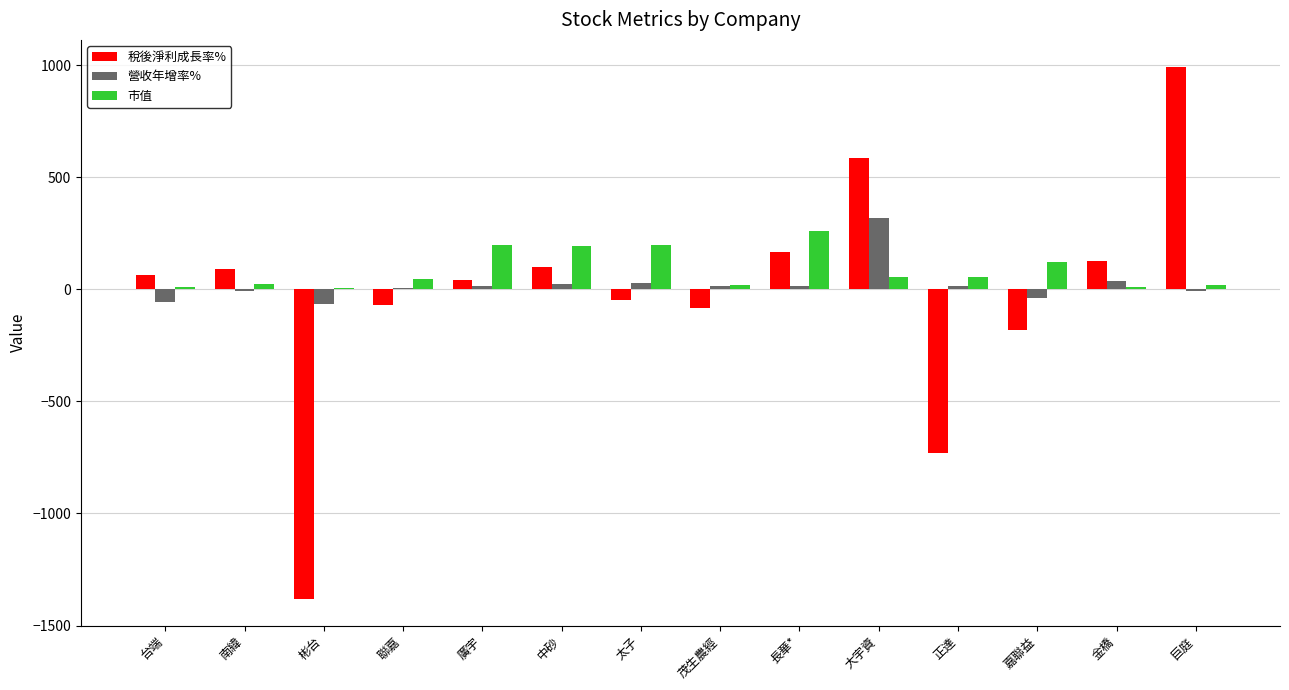

How many data points does each series have?

14